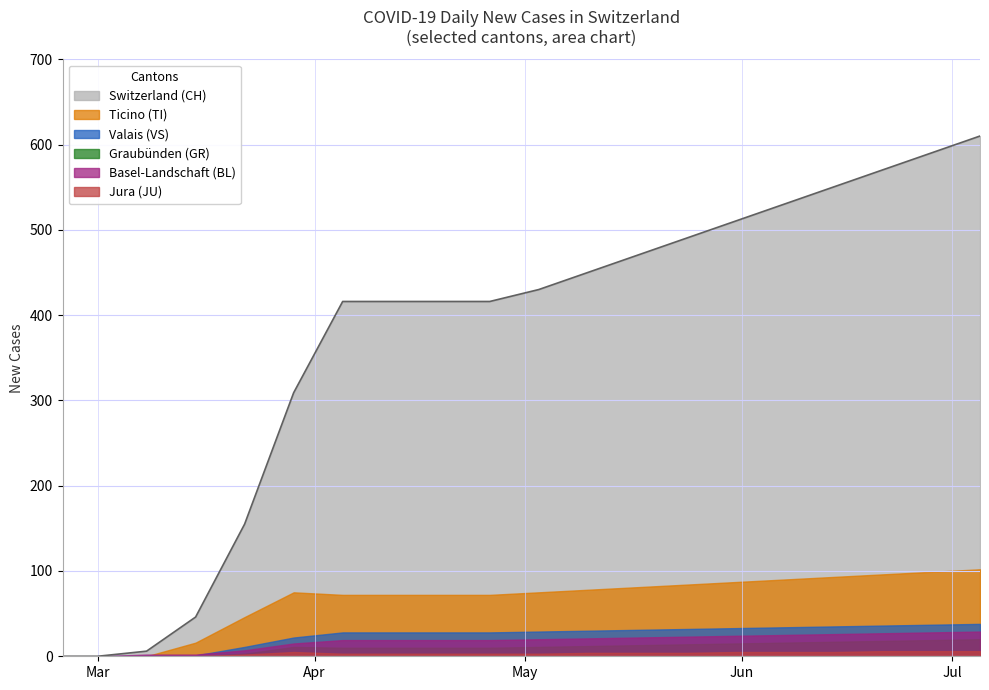

What is the highest value of the Valais (VS) series?

38